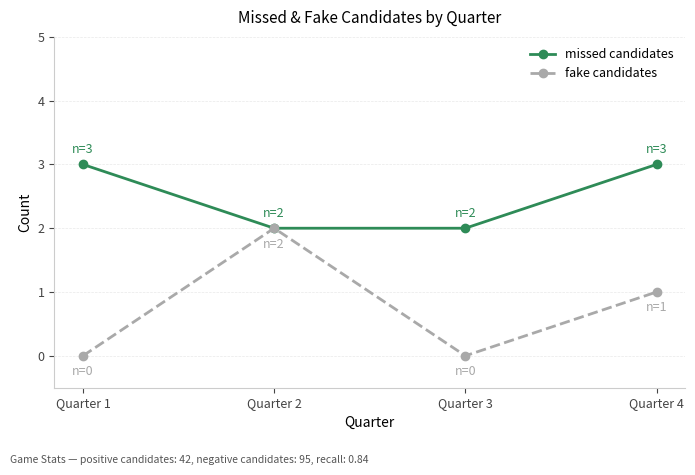

Reading right to left, list all the values displayed in this chart.

missed candidates: Quarter 4=3	Quarter 3=2	Quarter 2=2	Quarter 1=3
fake candidates: Quarter 4=1	Quarter 3=0	Quarter 2=2	Quarter 1=0